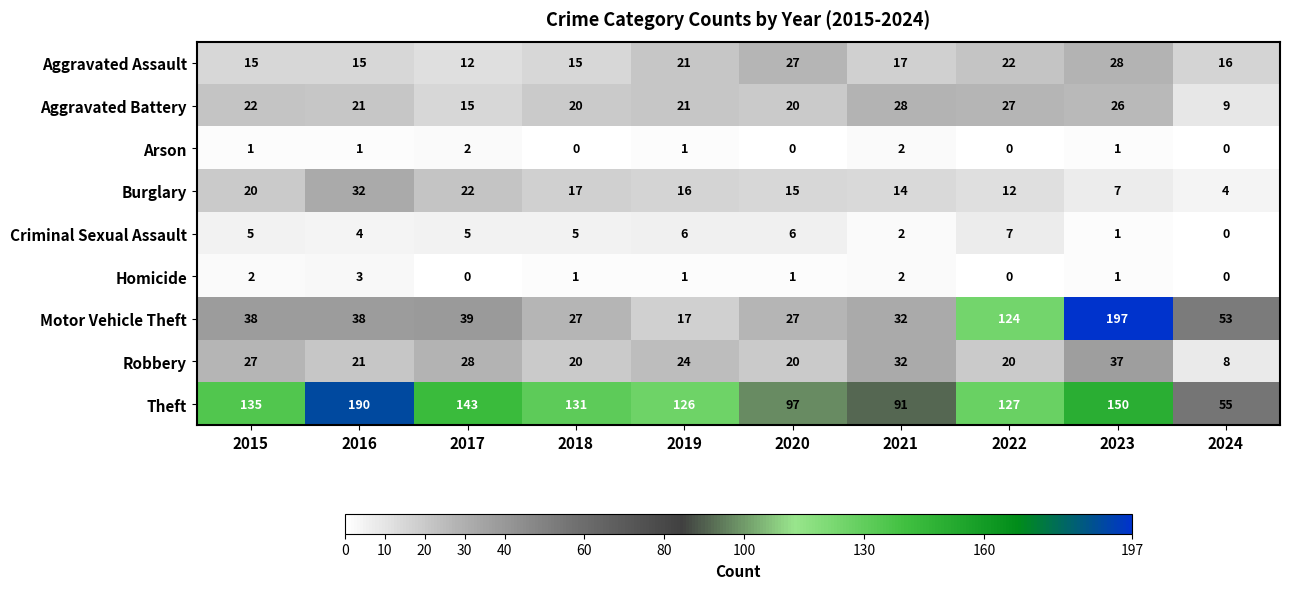

What is the greatest value displayed?

197